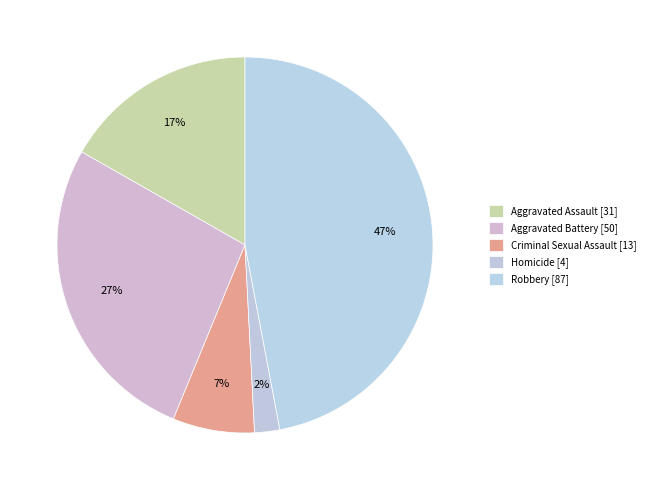

Approximately how many times larger is the value at Homicide compared to Criminal Sexual Assault?

0.3